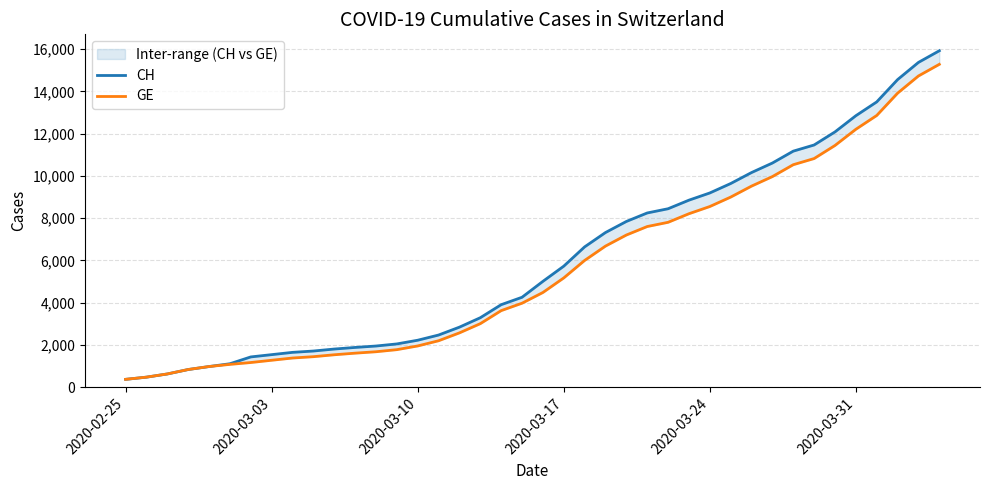

True or false: CH and GE intersect in this chart.

False